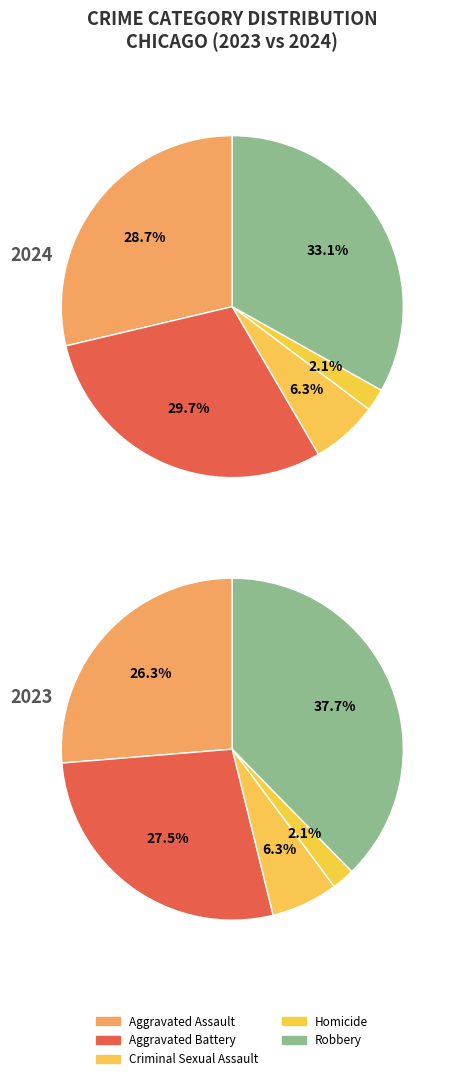

What is the total percentage of Homicide and Criminal Sexual Assault?

8.5%